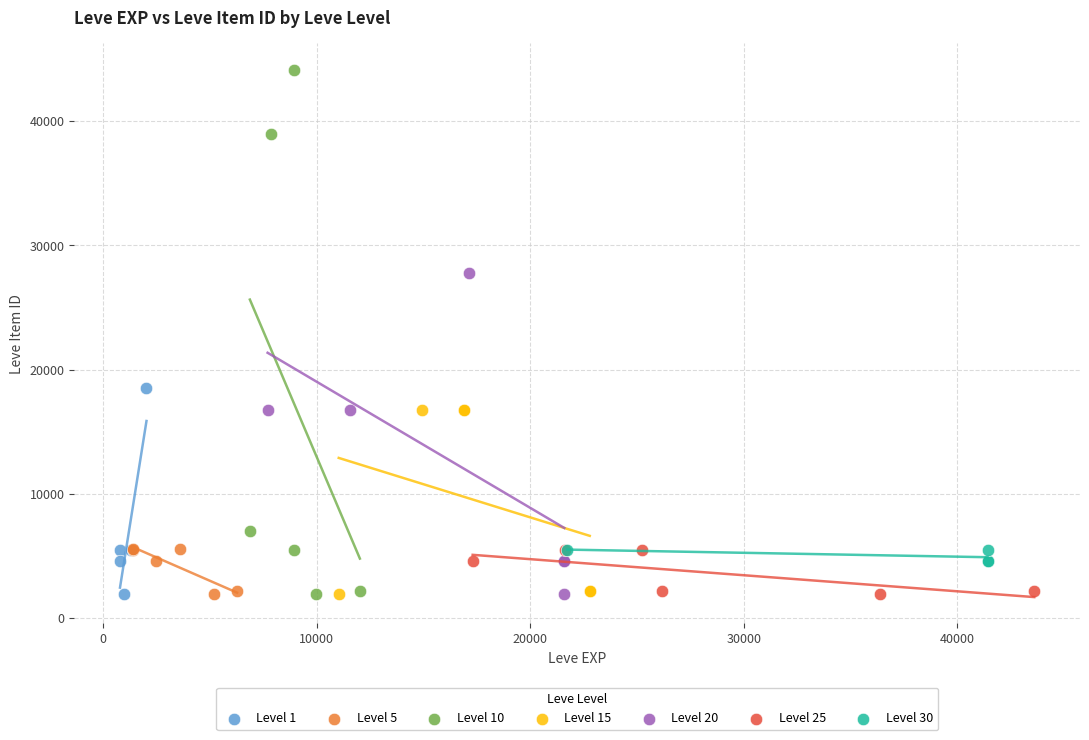

Which series has the largest Y range (max minus min)?

Level 10